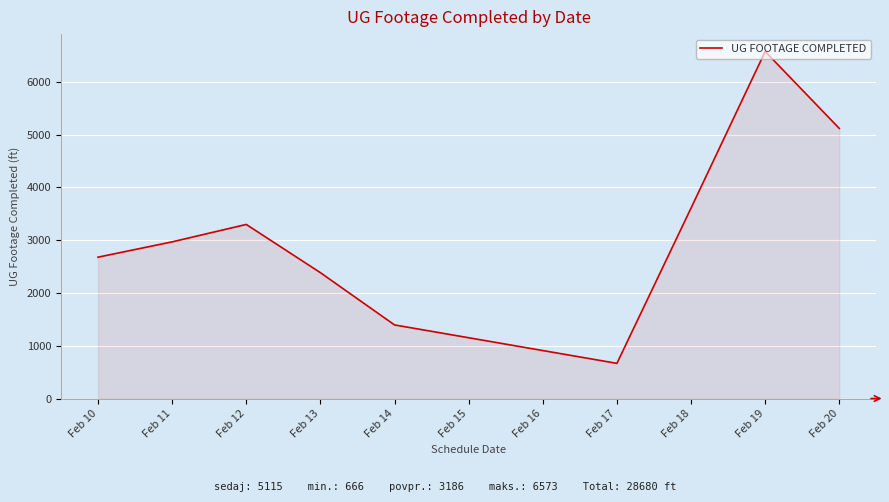

Which has a higher value, Feb 11 or Feb 12?

Feb 12